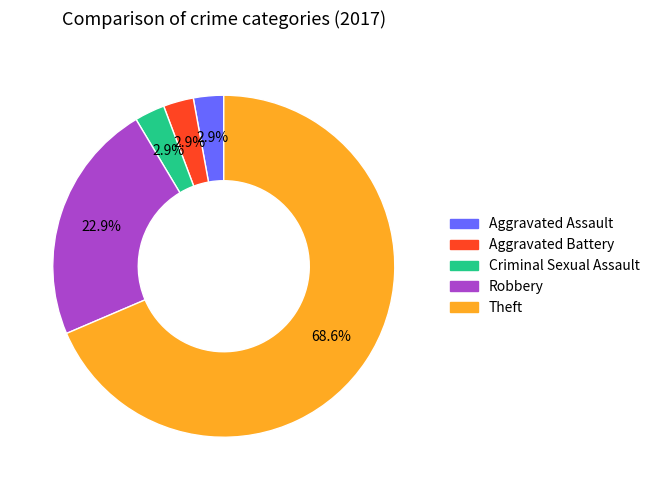

Does Aggravated Assault account for over 50% of the chart?

No